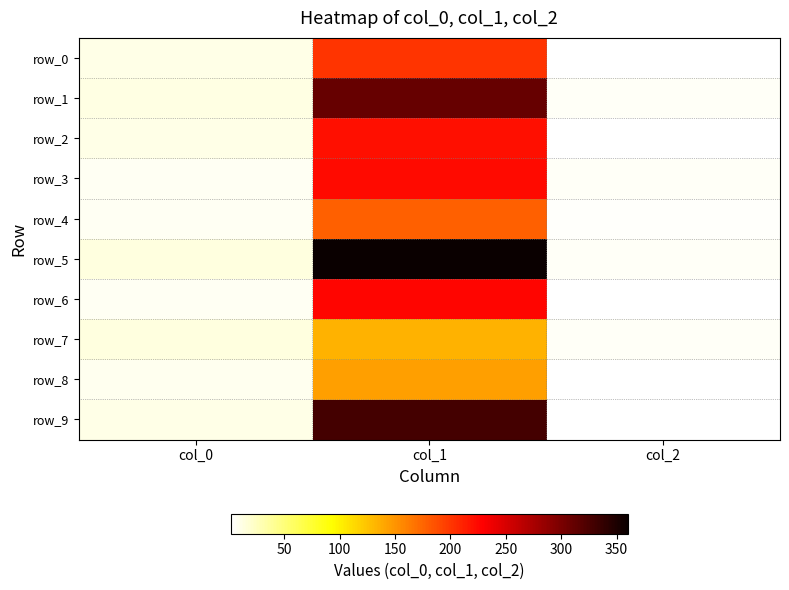

At which category does the chart reach its peak across all series?

col_1